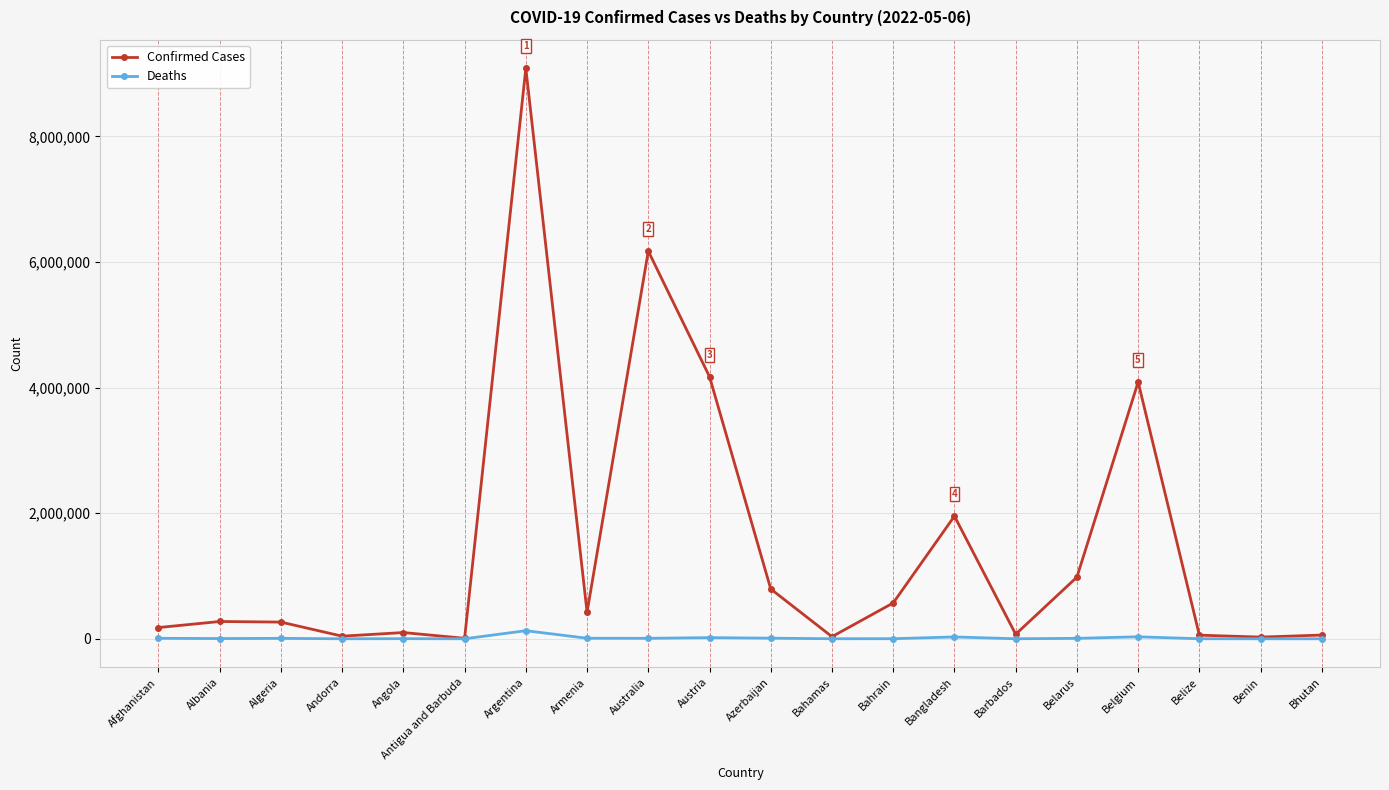

What is the value of the Deaths point at the 17th from the left?

31552